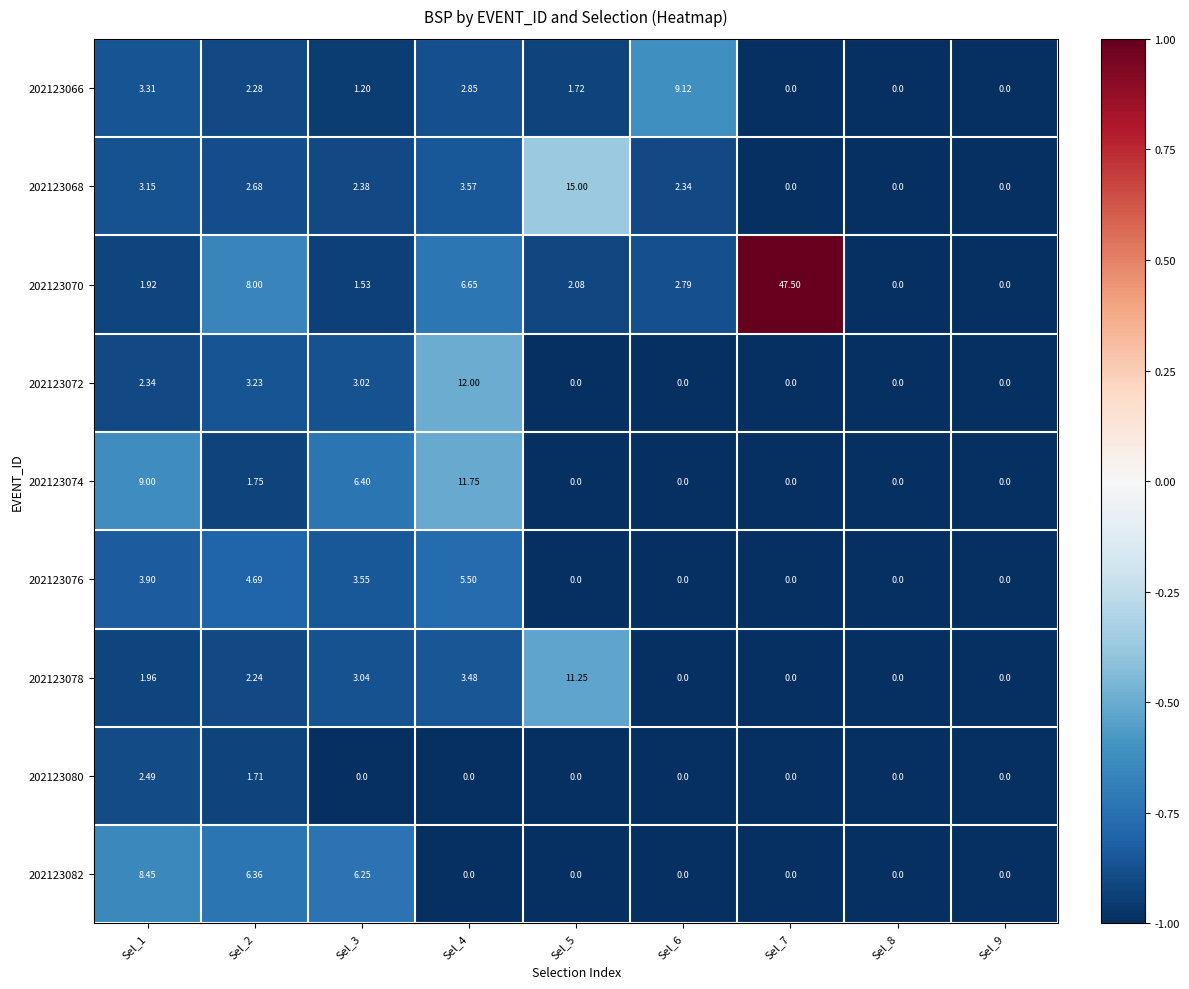

Is the value of 202123066 at Sel_3 greater than the value of 202123078 at Sel_1?

No